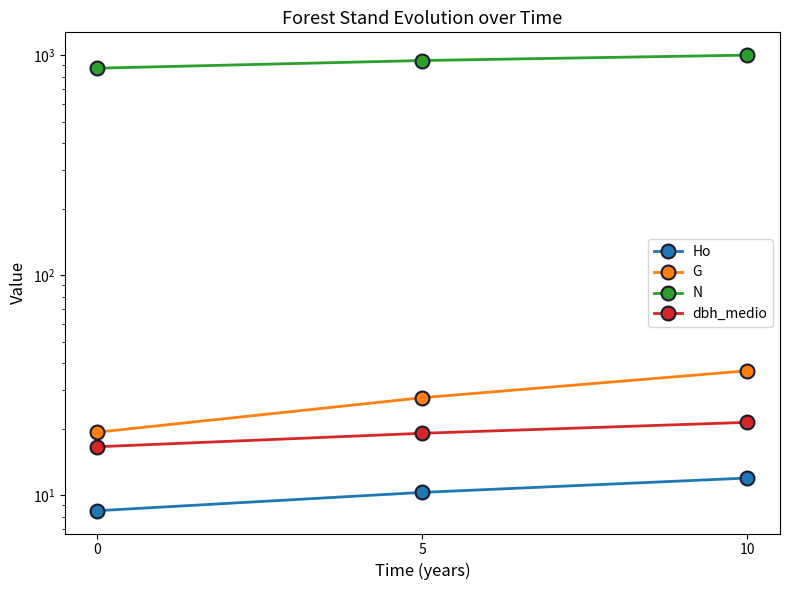

How many series are shown in this chart?

4